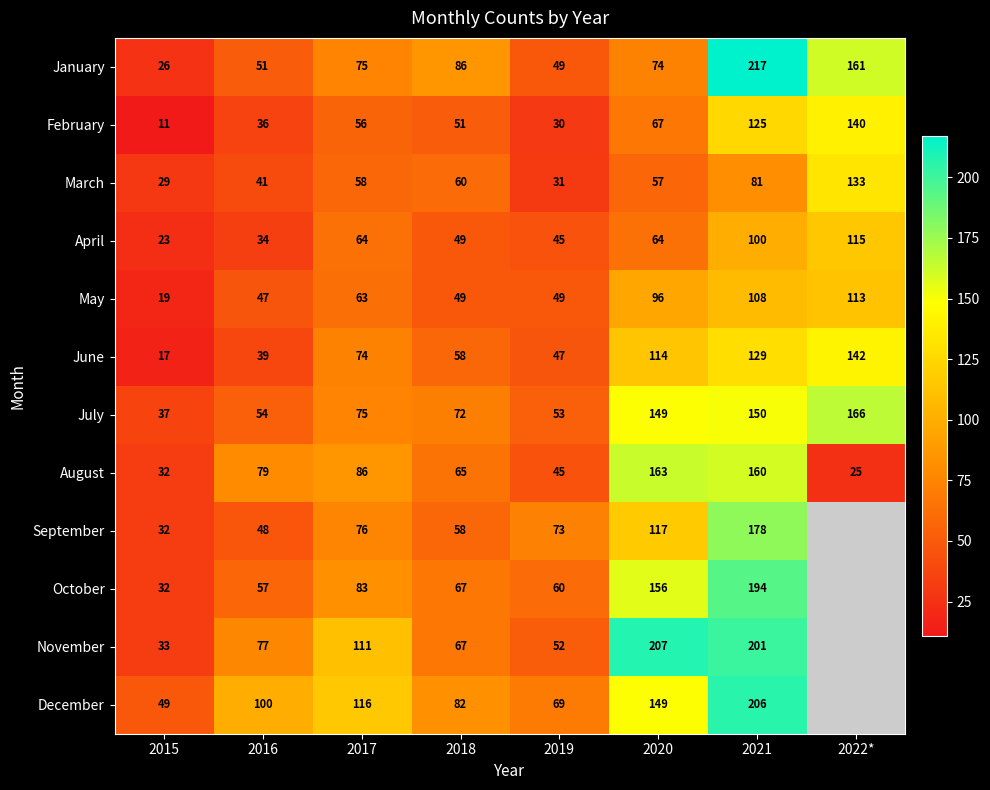

At which label does April reach its minimum?

2015